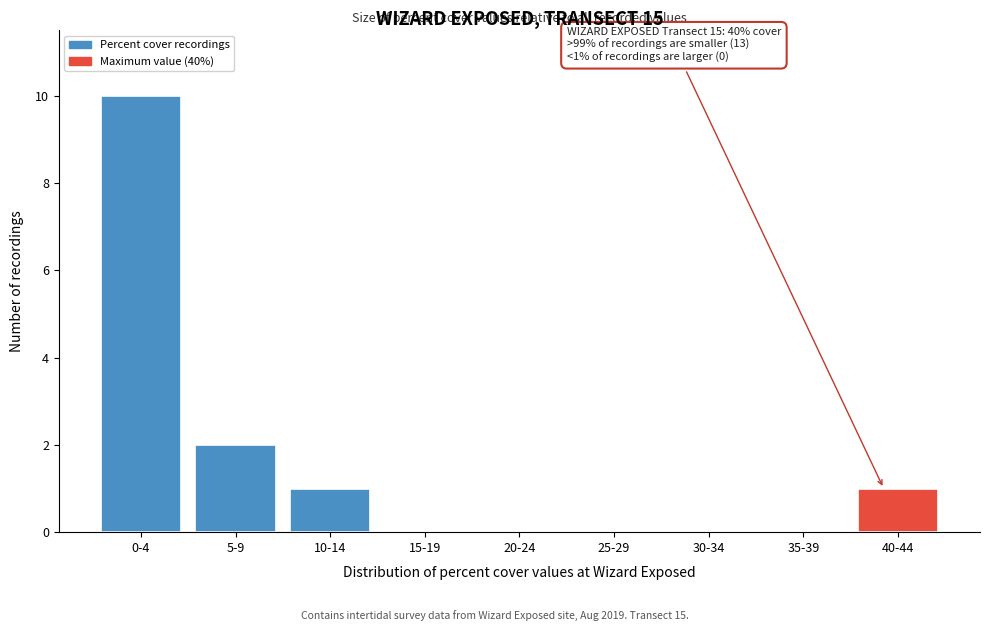

Reading left to right, what are all the values shown in this chart?

0-4=10	5-9=2	10-14=1	15-19=0	20-24=0	25-29=0	30-34=0	35-39=0	40-44=1